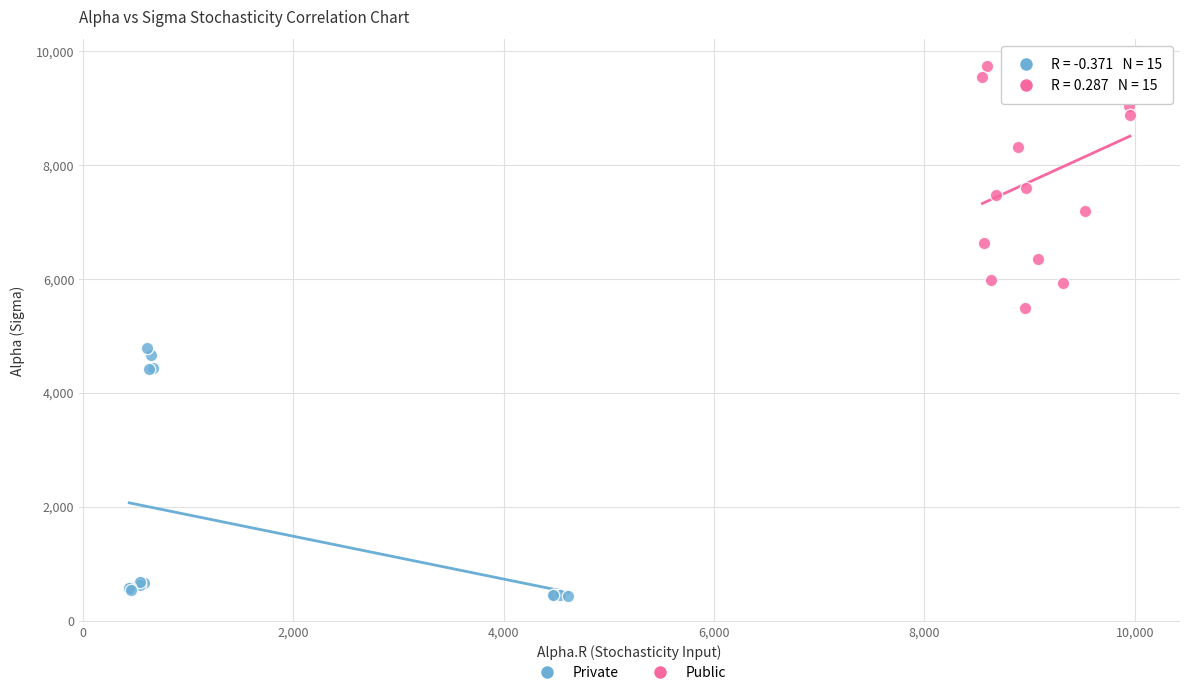

Which series reaches the maximum Y coordinate?

Public